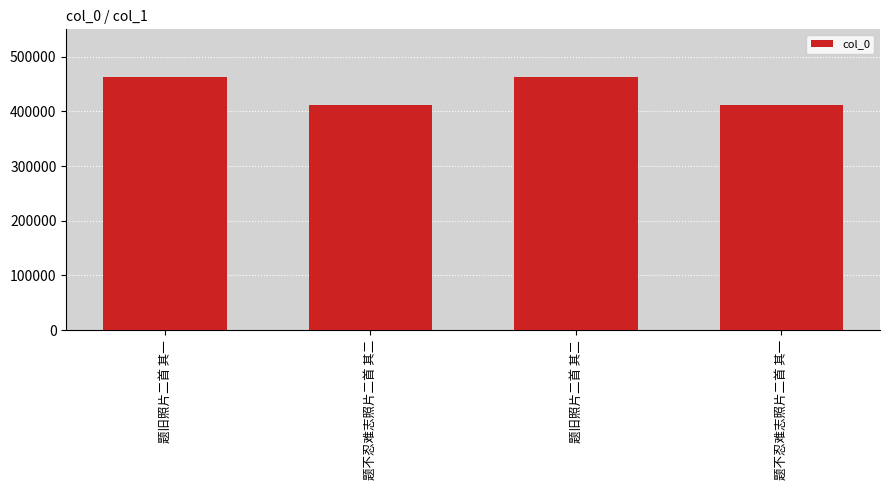

What is the approximate value at 题不忍难志照片二首 其一, to the nearest 50?

411900